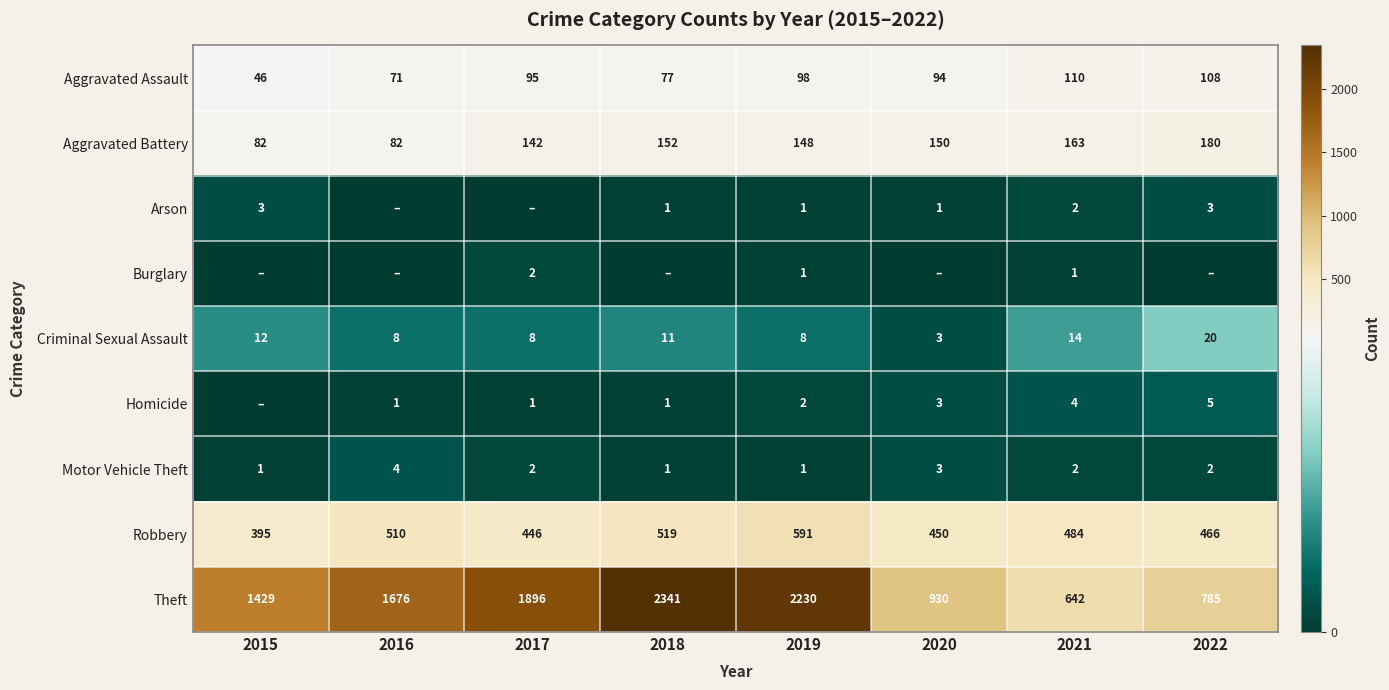

At which category is the sum across all series the highest?

2018